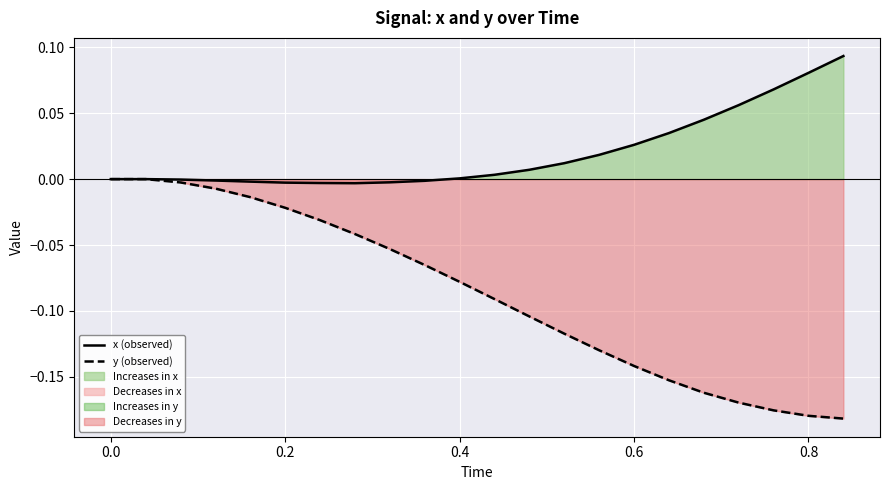

List the series in order of their overall mean, highest first.

x (observed), y (observed)